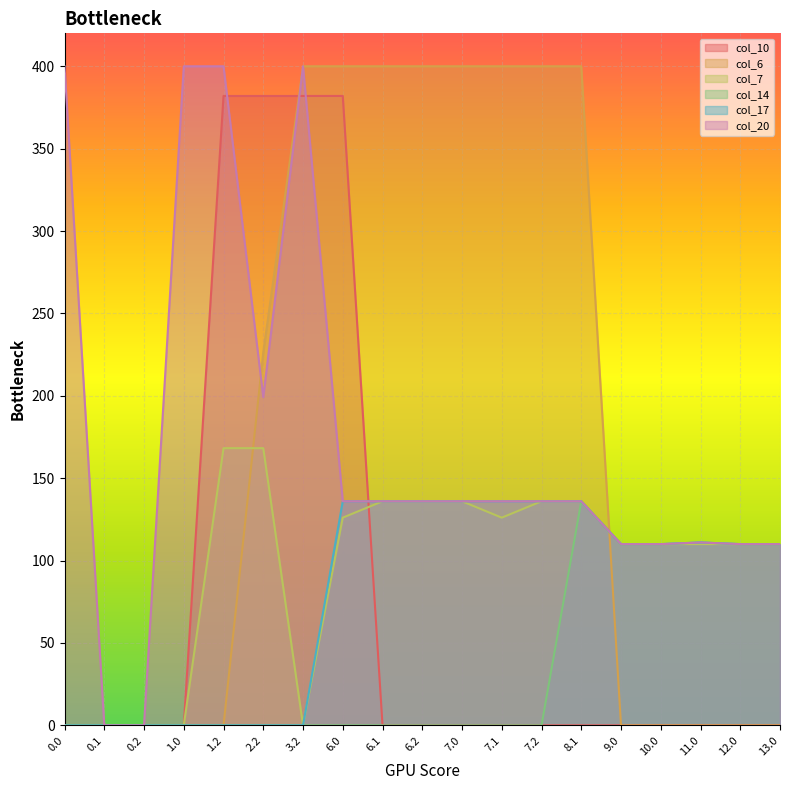

Is the value of col_14 at 3.2 greater than the value of col_17 at 6.2?

No